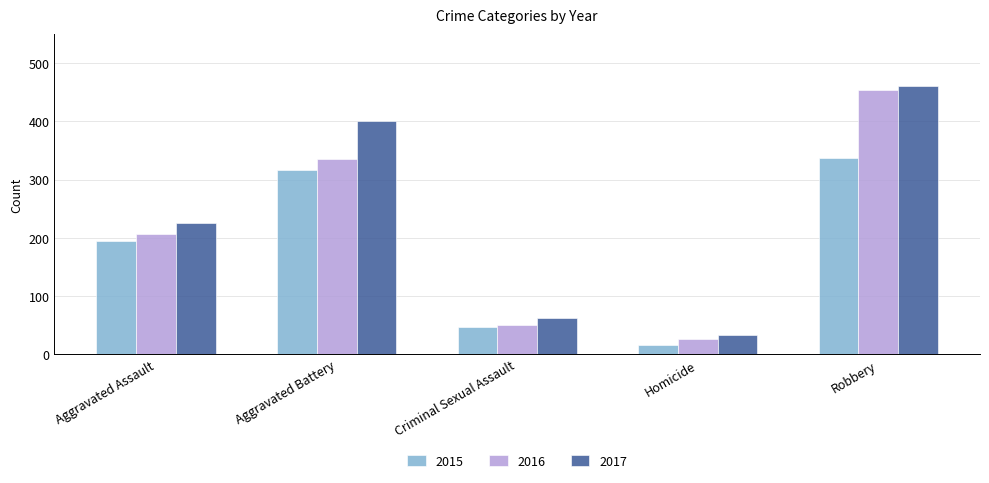

At how many categories does at least one series exceed 422?

1